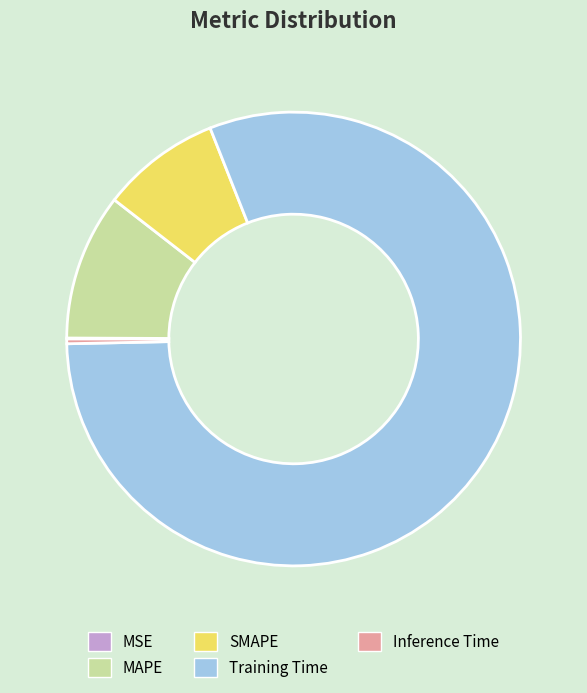

The MAPE slice represents 25% of the pie. True or false?

False